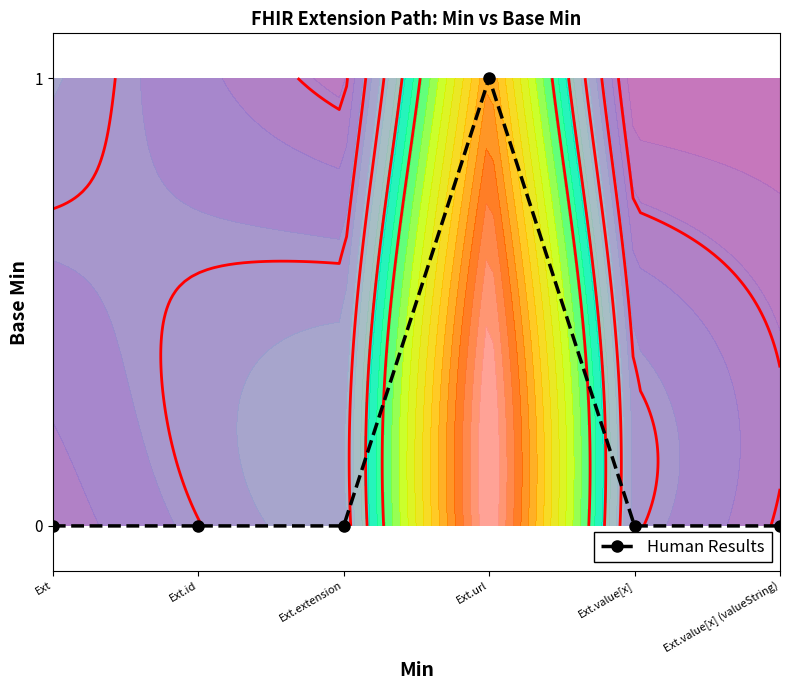

Reading right to left, what are all the values shown in this chart?

0	0	1	0	0	0